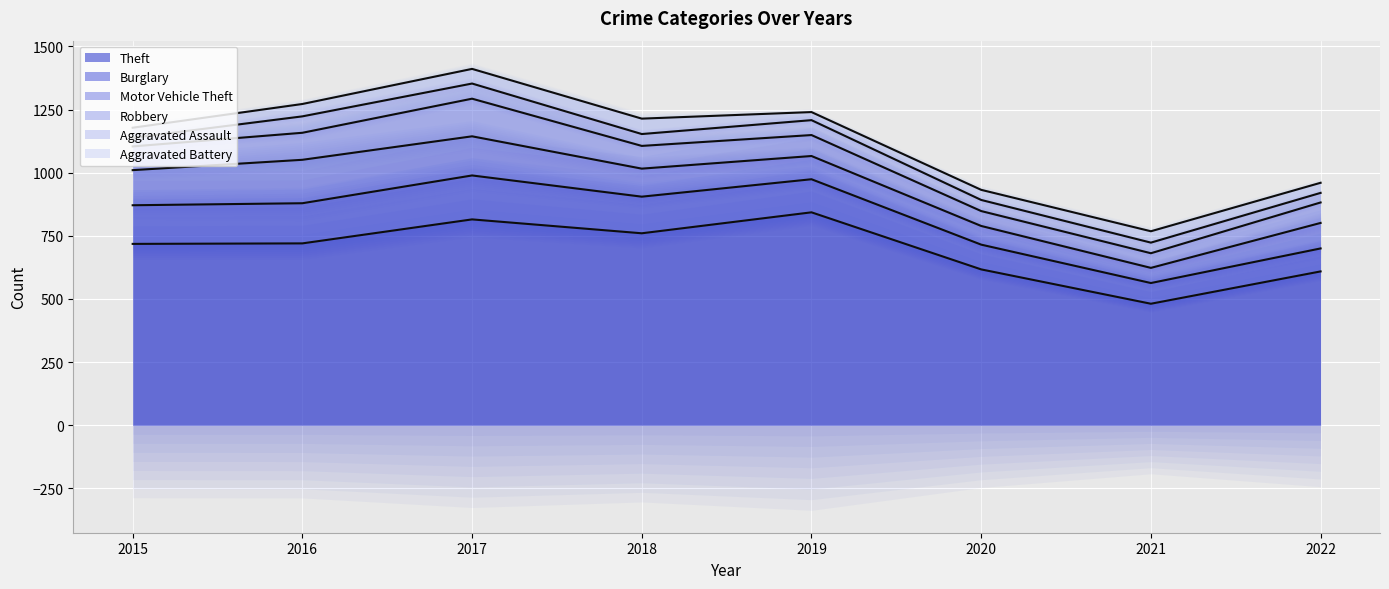

Reading right to left, transcribe all the data shown in this chart.

Theft: 2022=609	2021=481	2020=617	2019=843	2018=760	2017=815	2016=720	2015=718
Burglary: 2022=91	2021=82	2020=98	2019=131	2018=145	2017=174	2016=159	2015=153
Motor Vehicle Theft: 2022=101	2021=60	2020=74	2019=92	2018=111	2017=155	2016=172	2015=139
Robbery: 2022=81	2021=58	2020=59	2019=83	2018=90	2017=149	2016=107	2015=94
Aggravated Assault: 2022=38	2021=42	2020=44	2019=59	2018=47	2017=60	2016=65	2015=34
Aggravated Battery: 2022=40	2021=45	2020=40	2019=32	2018=61	2017=58	2016=49	2015=40